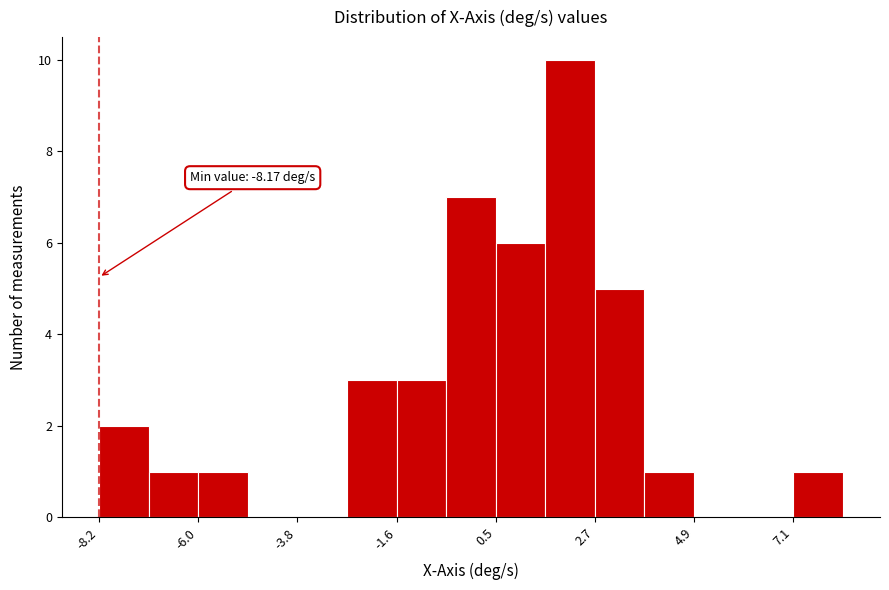

Read against the x-axis, roughly where is the centre of the tallest bar?

2.0